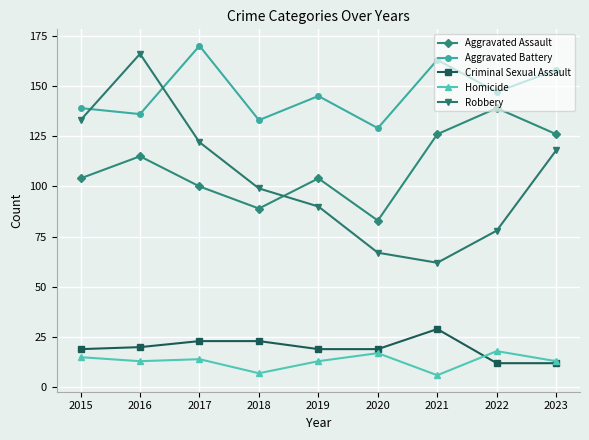

What is the difference between the maximum and minimum values in the Homicide series?

12